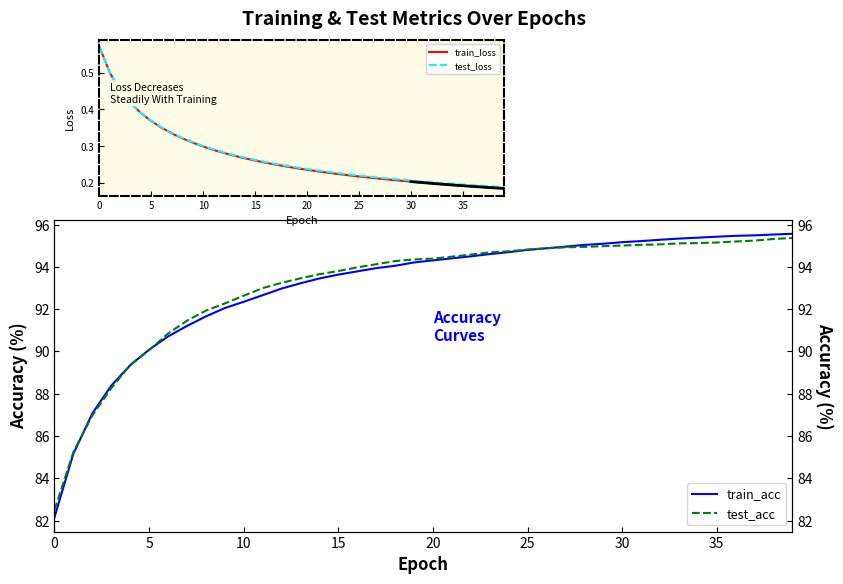

What is the smallest value displayed?

0.2